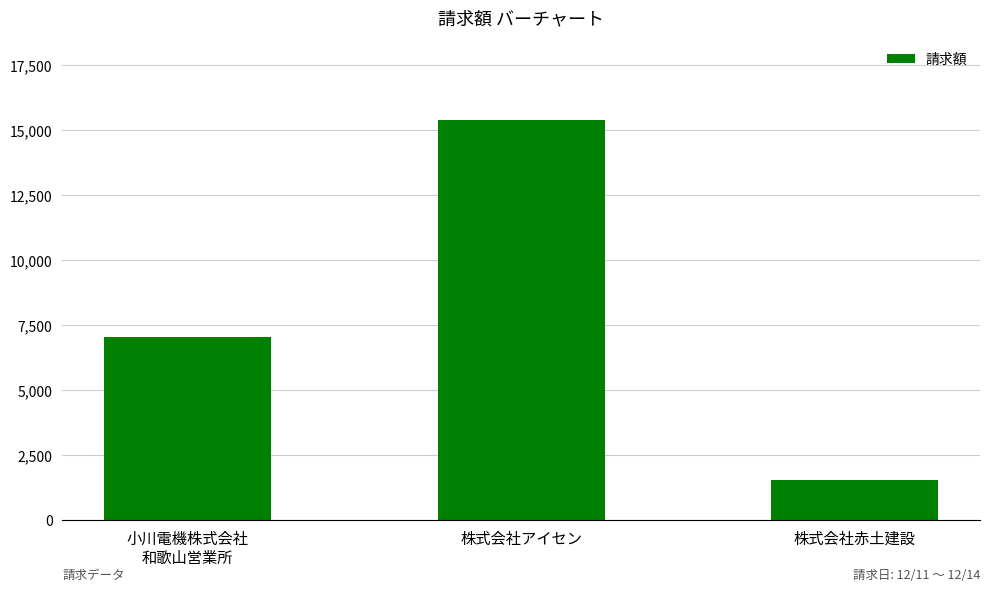

Reading left to right, what are all the values shown in this chart?

7040	15400	1540